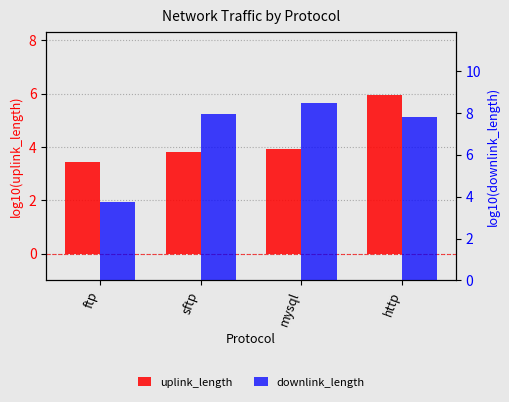

Reading left to right, list all the values displayed in this chart.

uplink_length: 3.4	3.8	3.9	5.9
downlink_length: 3.8	8.0	8.5	7.8